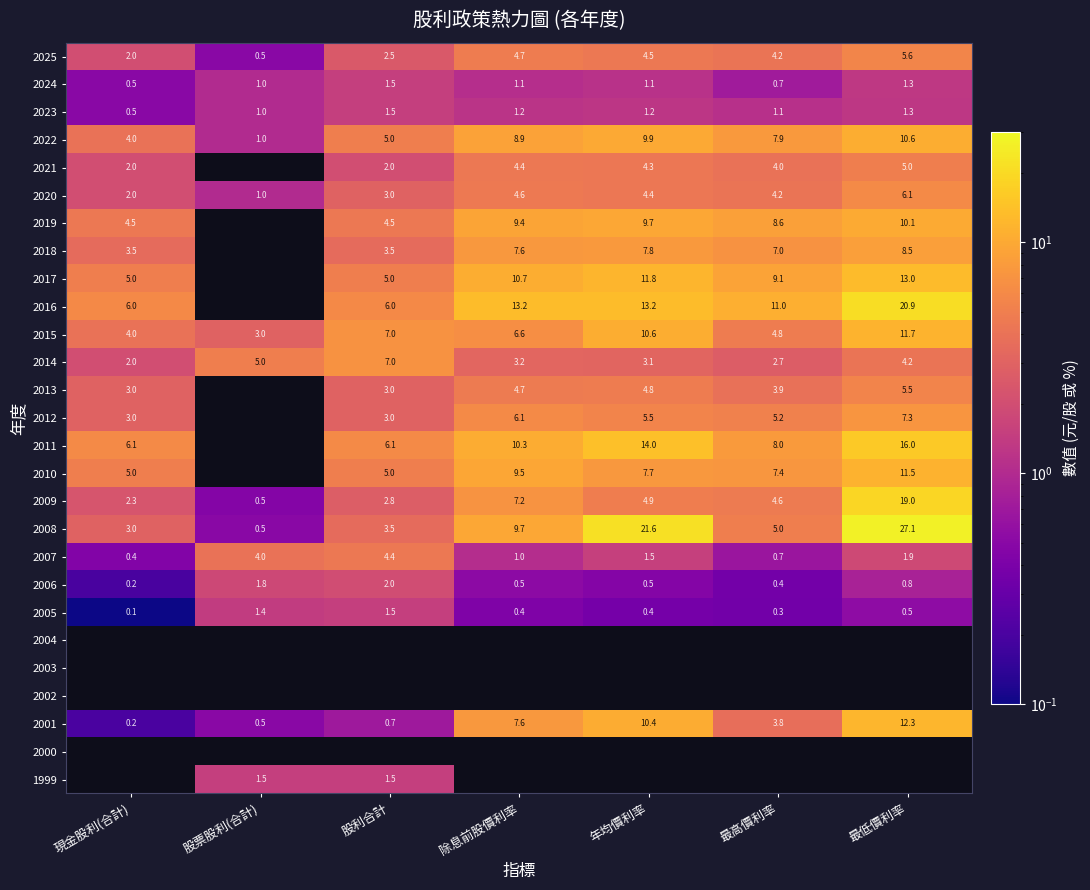

What is the spread (max minus min) of values at 除息前股價利率?

12.8